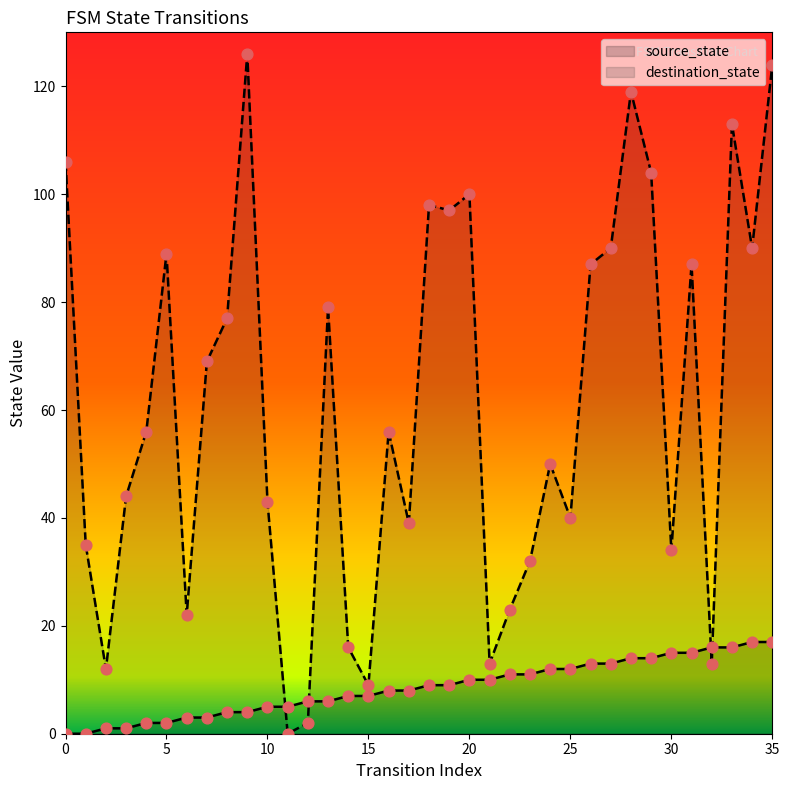

At which category is the sum across all series the highest?

35